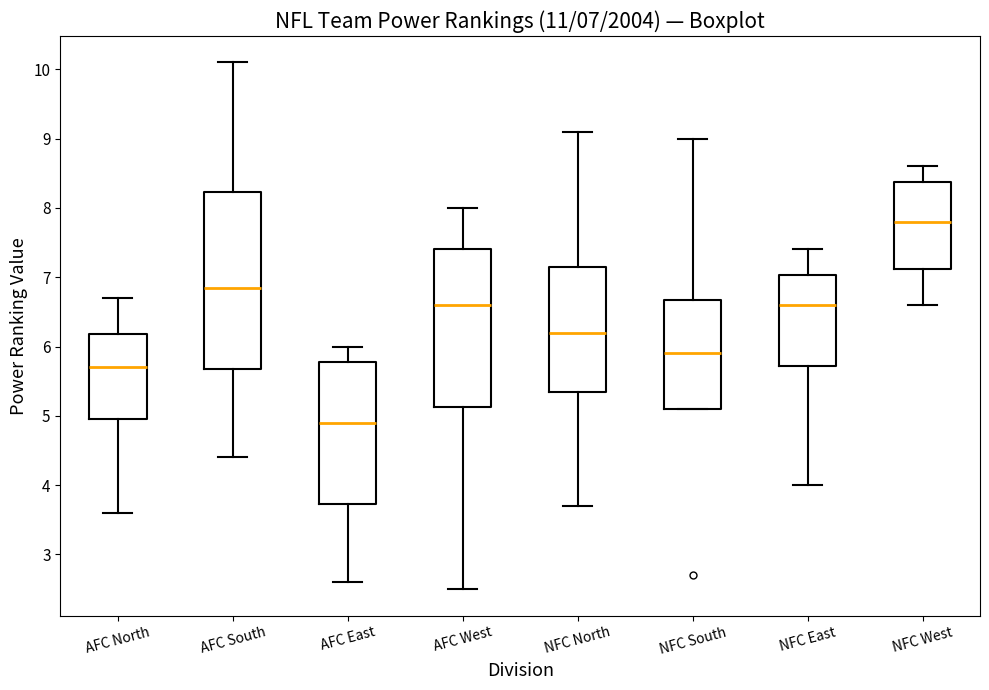

Which box is the tallest, from its lower edge to its upper edge?

AFC South